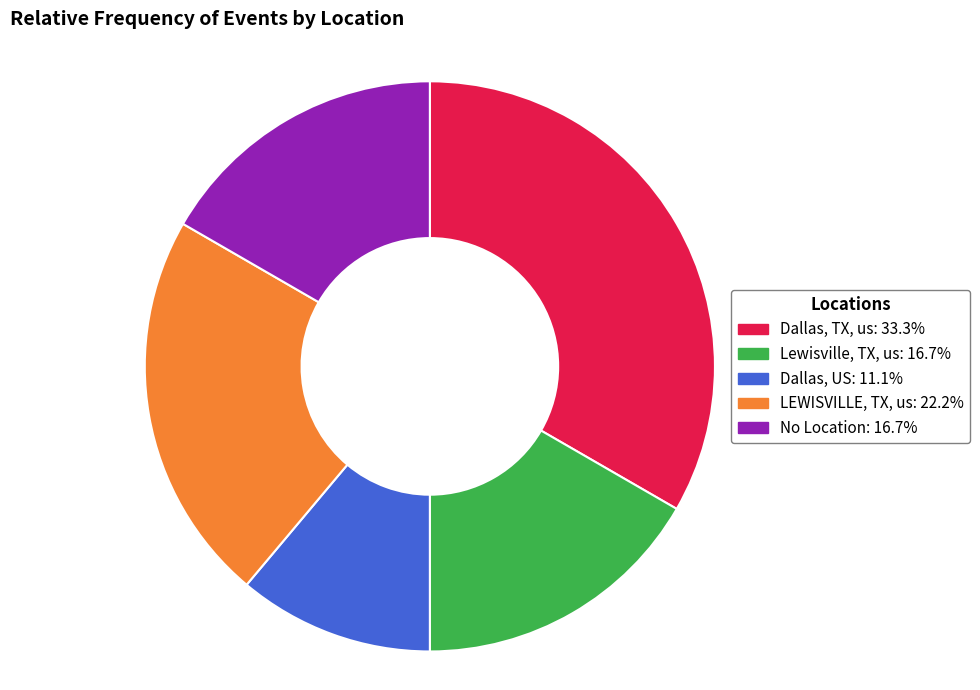

How many segments does this pie chart have?

5